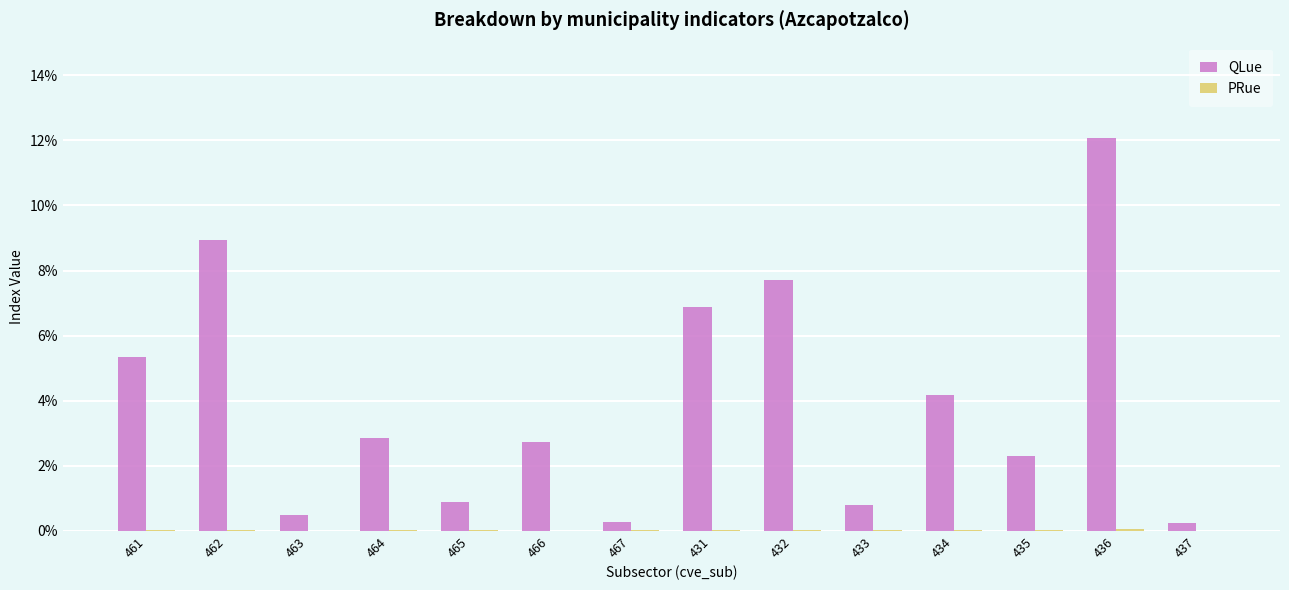

At which label does QLue first exceed 2?

461